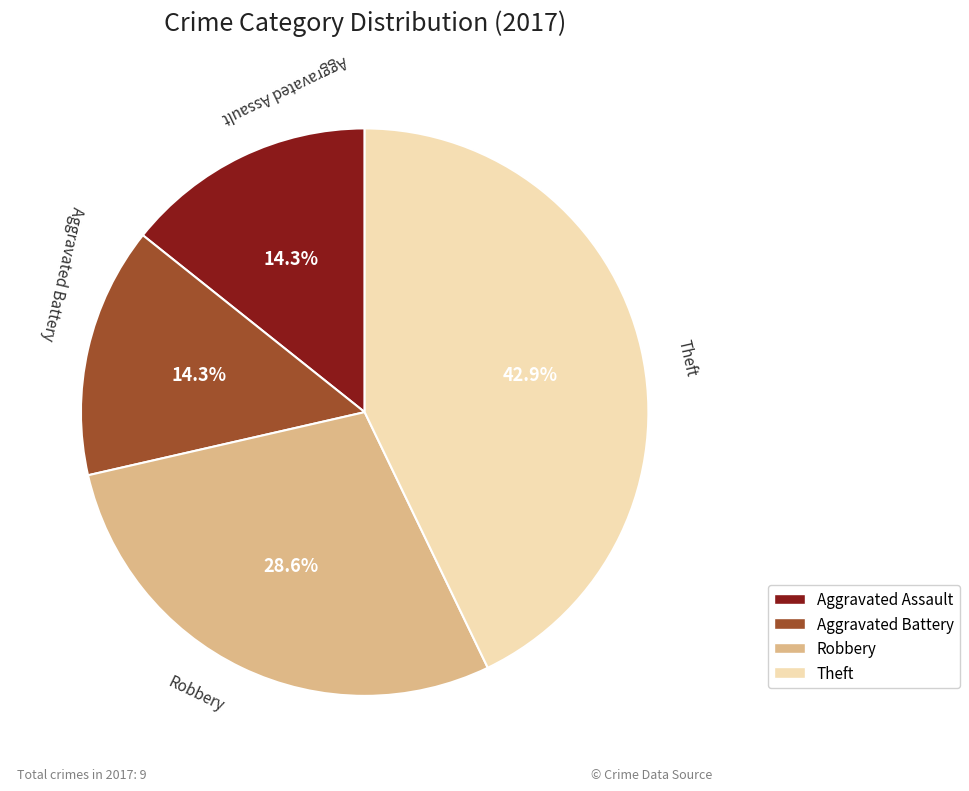

How many segments does this pie chart have?

4